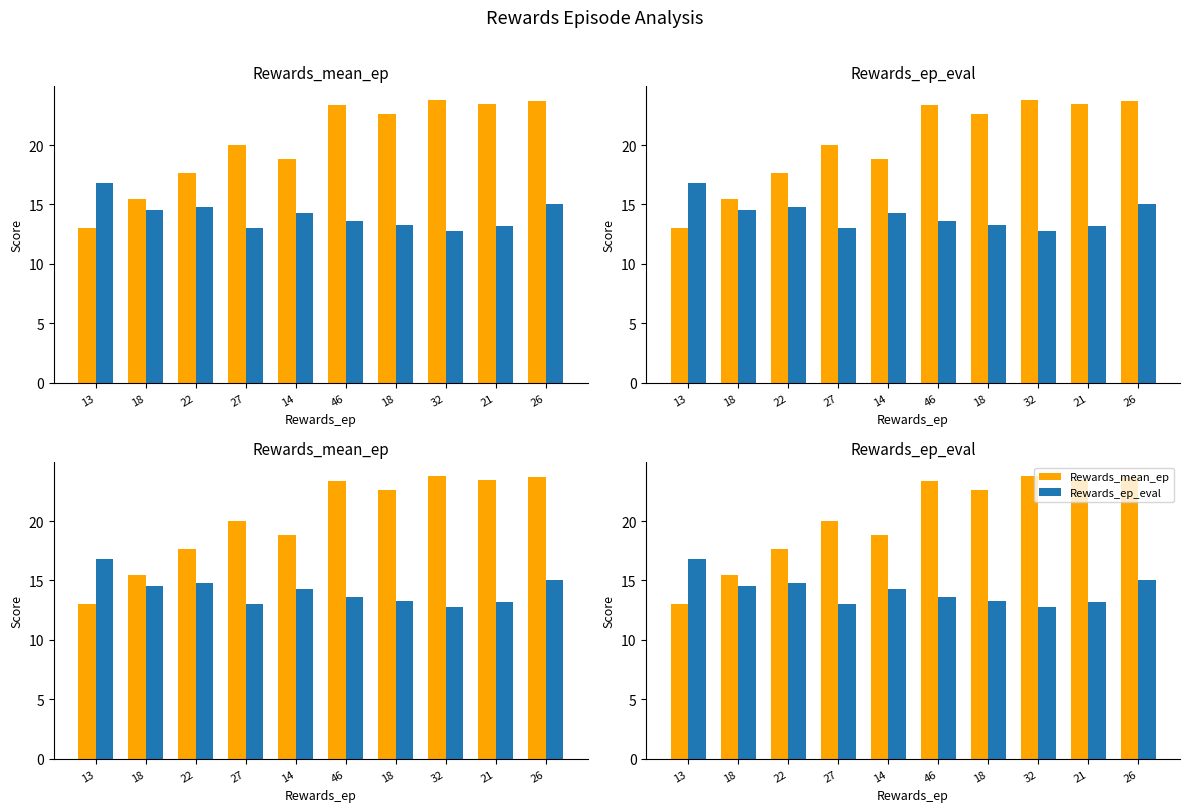

What is the label of the 8th bar from the right?

22